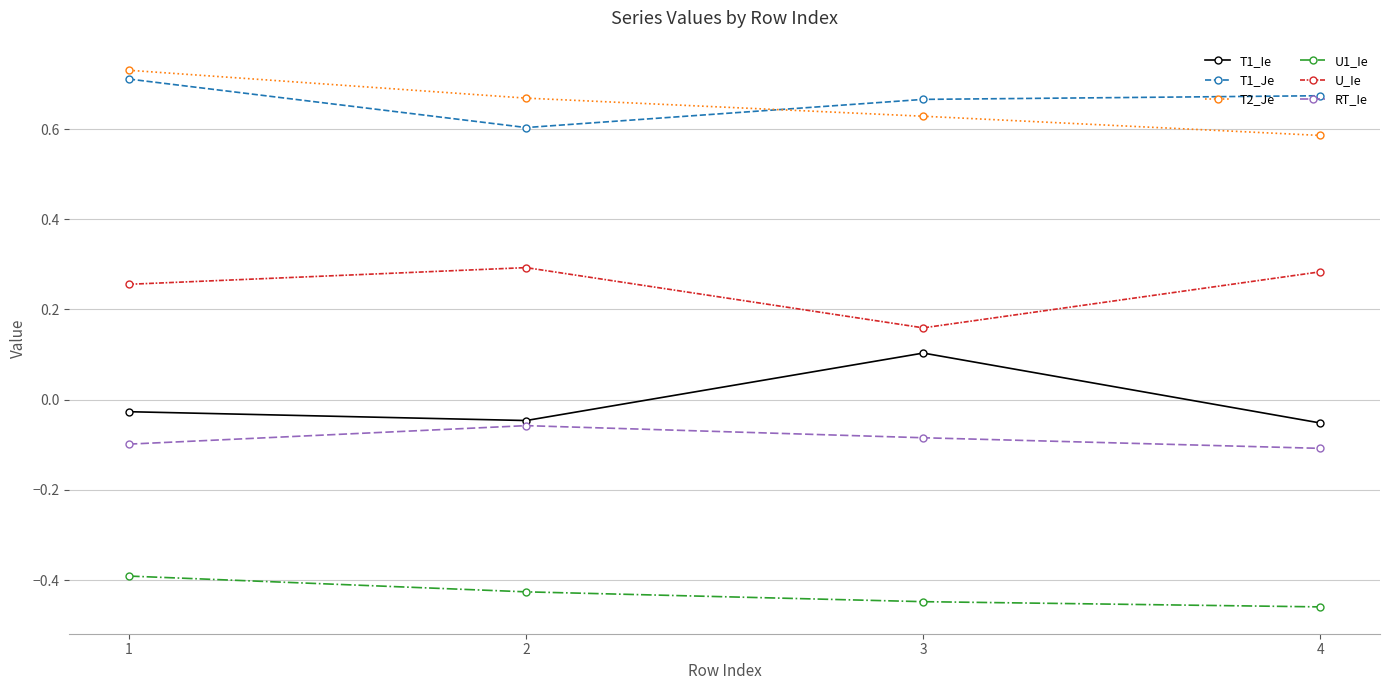

Which series has the largest range (max minus min)?

T1_Ie